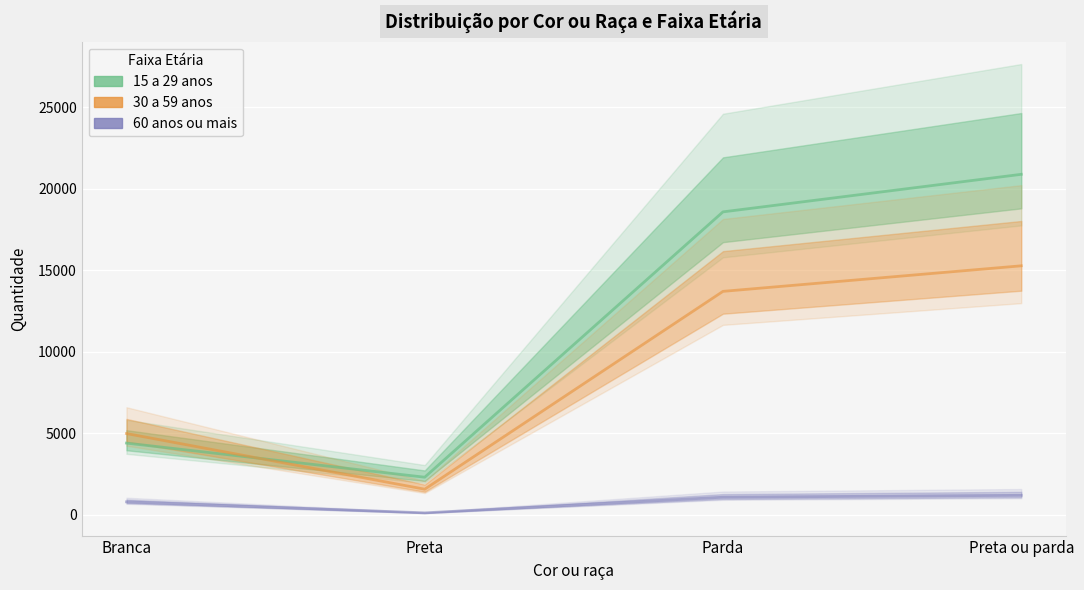

Which series ends up on top after the final intersection of 30 a 59 anos and 15 a 29 anos?

15 a 29 anos